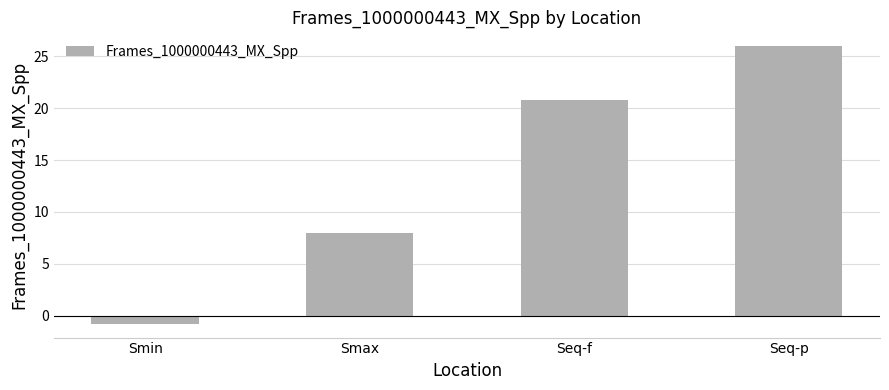

How many bars are there in total?

4